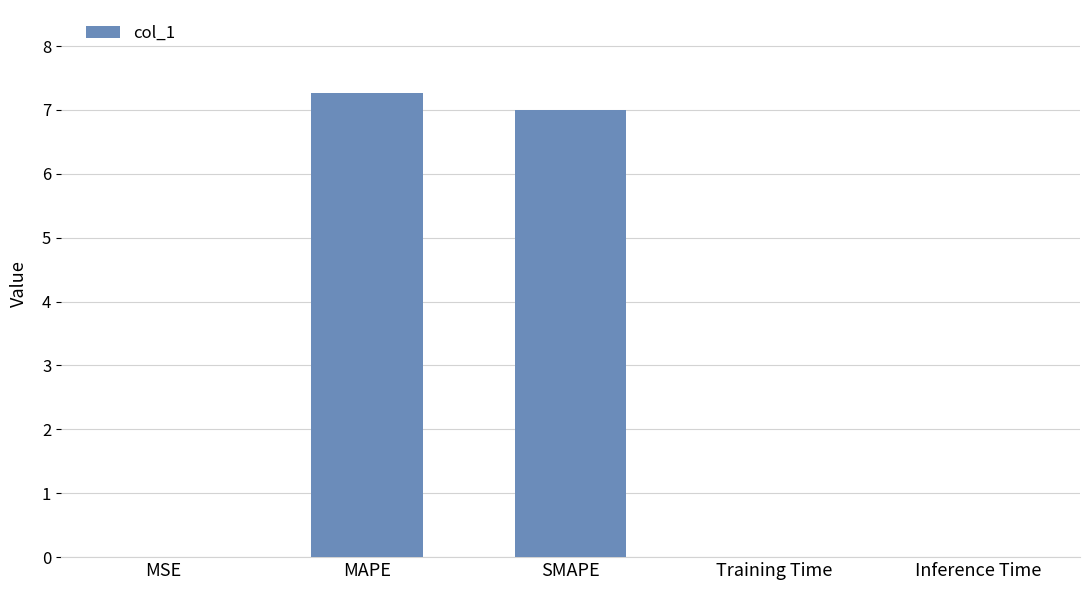

Which label corresponds to the largest value in the chart?

MAPE